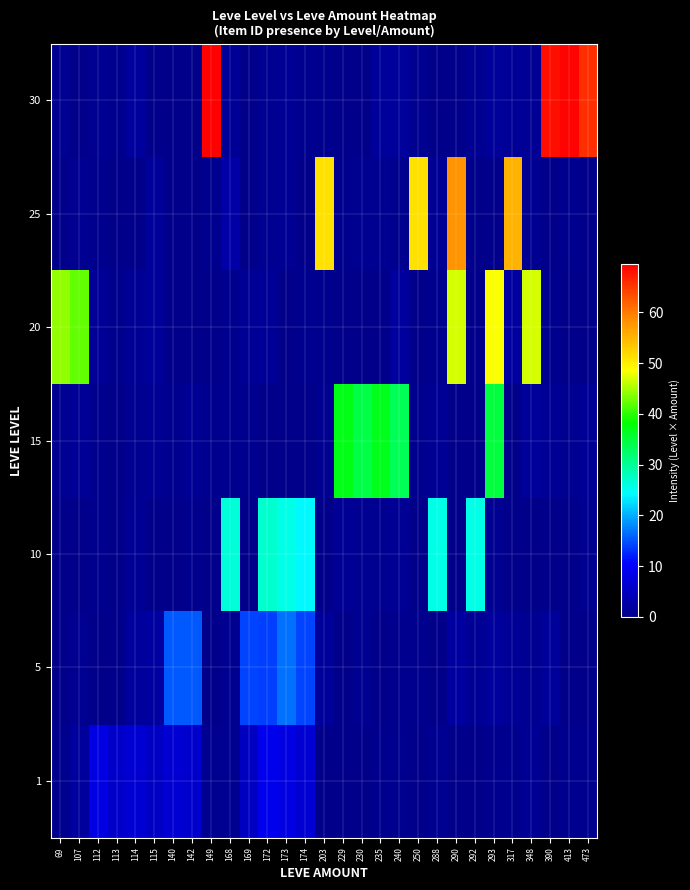

Reading right to left, transcribe all the data shown in this chart.

row_0: 473=0.5	413=0.4	390=0.1	348=0.9	317=0.4	293=0.3	292=0.2	290=0.1	288=0.6	250=0.2	240=0.3	235=0.4	230=0.2	229=0.1	203=0.1	174=6.6	173=8.0	172=8.8	169=4.9	168=0.7	149=0.6	142=6.0	140=6.6	115=5.3	114=6.5	113=5.8	112=8.0	107=1.8	69=0.3
row_1: 473=0.1	413=0.1	390=1.5	348=0.5	317=1.4	293=1.7	292=0.9	290=2.1	288=0.1	250=0.5	240=0.4	235=0.2	230=0.7	229=0.2	203=1.4	174=14.2	173=16.6	172=14.0	169=14.1	168=0.7	149=0.1	142=15.5	140=15.4	115=2.0	114=1.8	113=0.0	112=0.1	107=0.6	69=0.0
row_2: 473=0.8	413=0.2	390=0.2	348=0.0	317=0.2	293=0.6	292=25.7	290=0.1	288=25.6	250=0.0	240=0.9	235=0.8	230=0.7	229=1.0	203=0.0	174=24.0	173=25.5	172=26.9	169=0.0	168=26.5	149=0.1	142=0.5	140=0.2	115=0.3	114=1.1	113=0.2	112=0.3	107=0.2	69=0.0
row_3: 473=1.2	413=0.6	390=1.0	348=1.6	317=0.1	293=34.8	292=0.0	290=0.2	288=0.8	250=0.3	240=33.5	235=36.8	230=34.2	229=37.2	203=0.6	174=0.0	173=0.1	172=0.0	169=0.3	168=0.4	149=0.4	142=0.9	140=0.5	115=0.9	114=0.7	113=0.1	112=0.4	107=1.3	69=0.6
row_4: 473=0.2	413=0.2	390=0.4	348=46.9	317=2.0	293=48.5	292=0.3	290=46.9	288=0.4	250=0.2	240=1.7	235=0.2	230=0.1	229=0.2	203=0.3	174=0.4	173=0.0	172=1.2	169=1.0	168=0.3	149=0.2	142=0.1	140=0.2	115=1.4	114=1.0	113=0.5	112=1.3	107=42.1	69=44.0
row_5: 473=0.2	413=0.4	390=0.0	348=0.7	317=55.2	293=0.0	292=0.1	290=58.0	288=1.1	250=51.0	240=0.5	235=0.6	230=0.6	229=0.3	203=51.1	174=0.2	173=0.9	172=0.7	169=0.2	168=2.5	149=0.4	142=0.1	140=0.2	115=1.4	114=0.2	113=0.0	112=0.4	107=0.6	69=0.0
row_6: 473=65.9	413=69.1	390=68.4	348=0.9	317=1.3	293=1.4	292=0.8	290=0.3	288=0.2	250=0.6	240=1.4	235=1.4	230=0.1	229=0.2	203=0.5	174=0.5	173=1.0	172=0.6	169=0.2	168=1.3	149=69.5	142=0.1	140=0.3	115=0.1	114=1.7	113=0.3	112=0.7	107=0.1	69=0.6